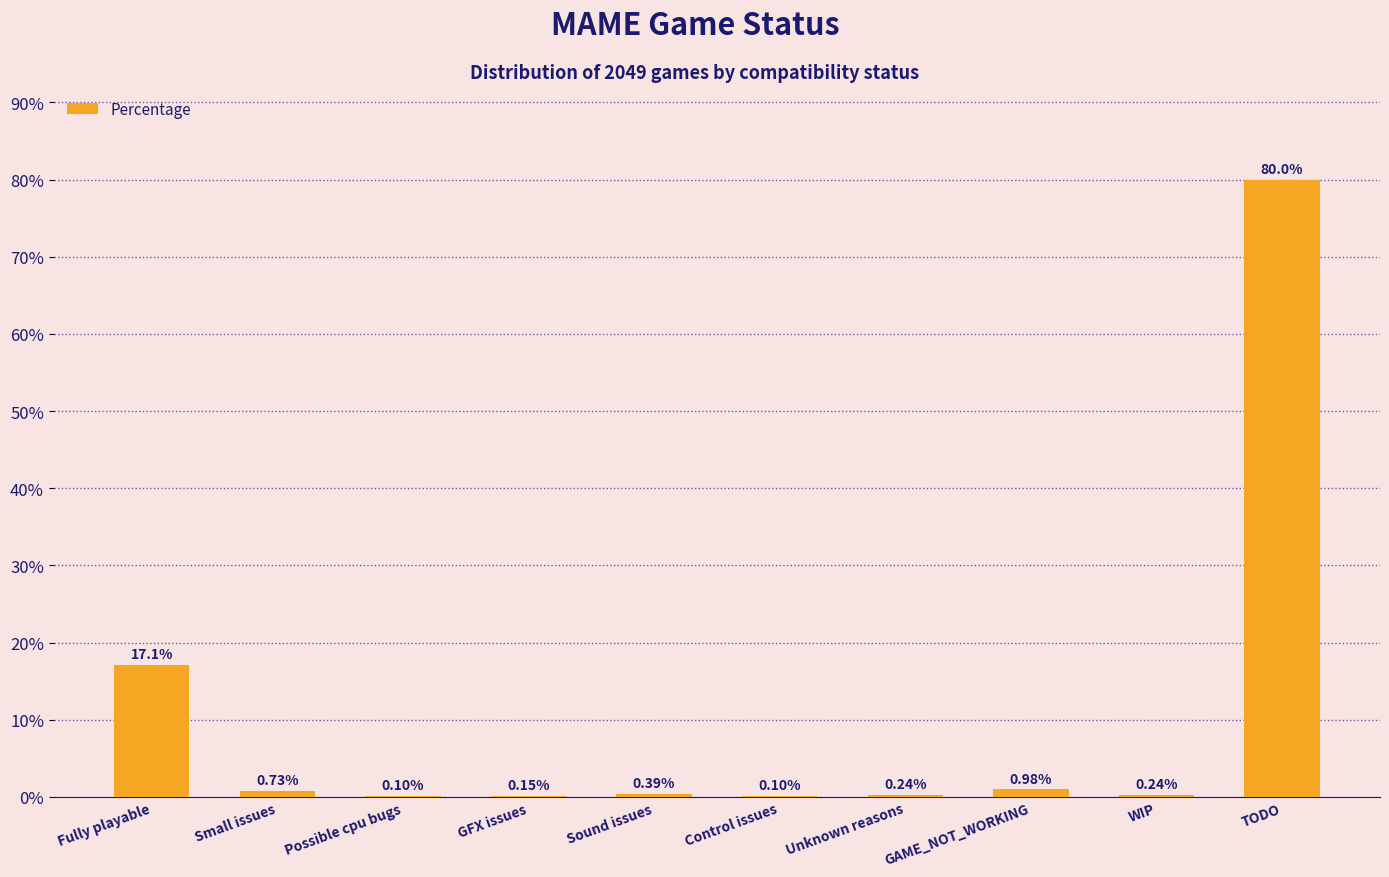

What is the sum of all values?

100.0